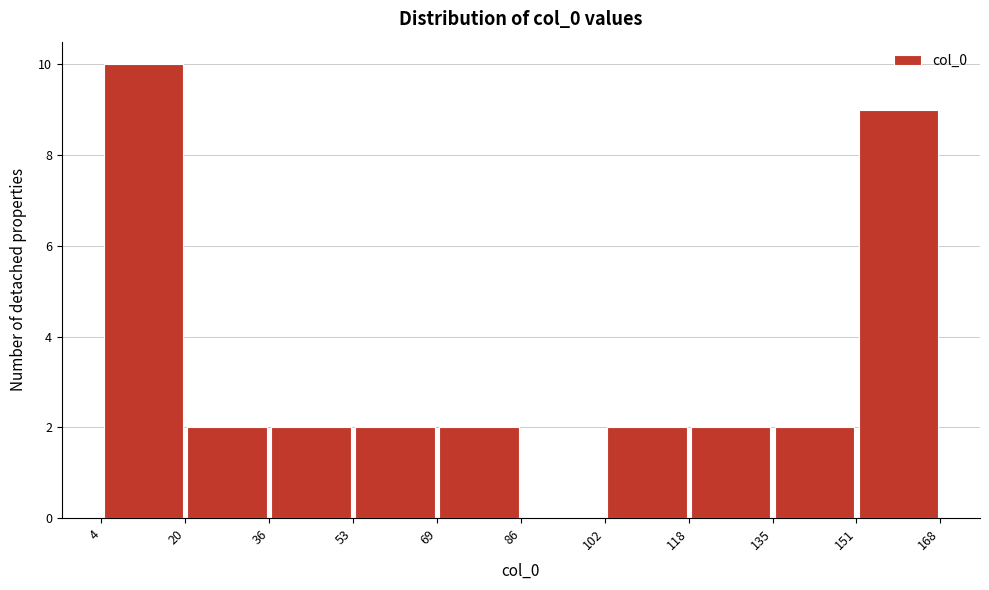

Which range on the x-axis has the tallest bar?

4 to 20